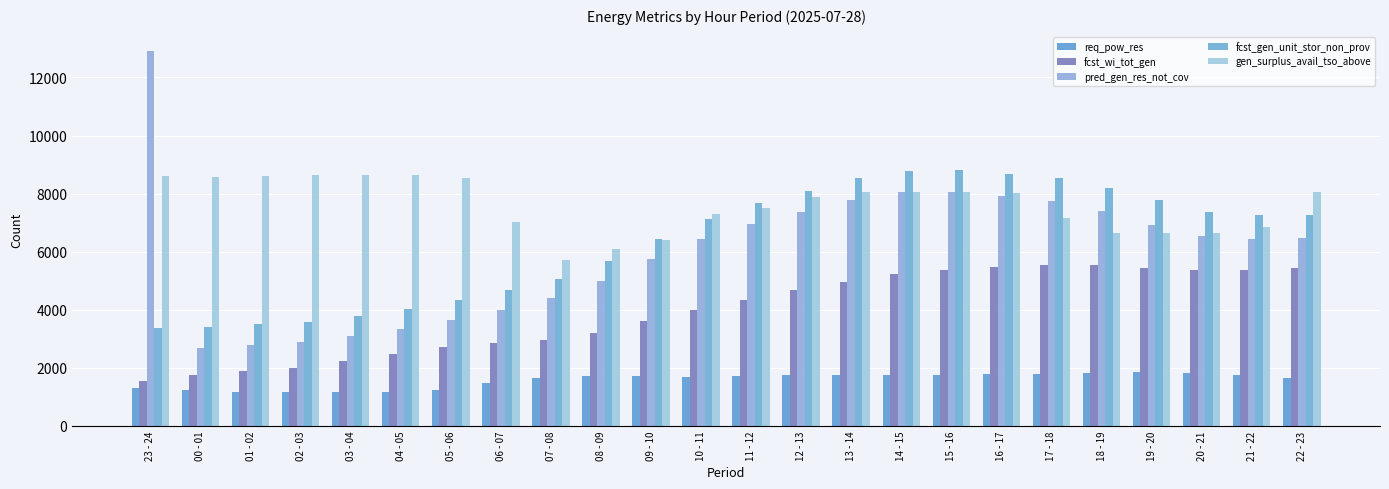

Reading left to right, list all the values displayed in this chart.

req_pow_res: 23 - 24=1302	00 - 01=1226	01 - 02=1185	02 - 03=1161	03 - 04=1160	04 - 05=1168	05 - 06=1250	06 - 07=1496	07 - 08=1667	08 - 09=1718	09 - 10=1706	10 - 11=1694	11 - 12=1737	12 - 13=1755	13 - 14=1758	14 - 15=1745	15 - 16=1756	16 - 17=1775	17 - 18=1799	18 - 19=1835	19 - 20=1855	20 - 21=1828	21 - 22=1769	22 - 23=1646
fcst_wi_tot_gen: 23 - 24=1560	00 - 01=1755	01 - 02=1886	02 - 03=2010	03 - 04=2220	04 - 05=2461	05 - 06=2707	06 - 07=2872	07 - 08=2949	08 - 09=3205	09 - 10=3603	10 - 11=4007	11 - 12=4353	12 - 13=4673	13 - 14=4973	14 - 15=5235	15 - 16=5371	16 - 17=5457	17 - 18=5538	18 - 19=5533	19 - 20=5447	20 - 21=5363	21 - 22=5358	22 - 23=5442
pred_gen_res_not_cov: 23 - 24=12924	00 - 01=2673	01 - 02=2790	02 - 03=2899	03 - 04=3106	04 - 05=3347	05 - 06=3634	06 - 07=3986	07 - 08=4406	08 - 09=5008	09 - 10=5762	10 - 11=6432	11 - 12=6947	12 - 13=7370	13 - 14=7787	14 - 15=8041	15 - 16=8069	16 - 17=7931	17 - 18=7762	18 - 19=7418	19 - 20=6913	20 - 21=6546	21 - 22=6450	22 - 23=6462
fcst_gen_unit_stor_non_prov: 23 - 24=3374	00 - 01=3402	01 - 02=3506	02 - 03=3596	03 - 04=3801	04 - 05=4042	05 - 06=4332	06 - 07=4680	07 - 08=5059	08 - 09=5680	09 - 10=6428	10 - 11=7137	11 - 12=7664	12 - 13=8107	13 - 14=8533	14 - 15=8786	15 - 16=8816	16 - 17=8678	17 - 18=8555	18 - 19=8209	19 - 20=7781	20 - 21=7377	21 - 22=7278	22 - 23=7268
gen_surplus_avail_tso_above: 23 - 24=8621	00 - 01=8577	01 - 02=8618	02 - 03=8642	03 - 04=8643	04 - 05=8655	05 - 06=8553	06 - 07=7009	07 - 08=5723	08 - 09=6101	09 - 10=6407	10 - 11=7298	11 - 12=7504	12 - 13=7882	13 - 14=8045	14 - 15=8058	15 - 16=8047	16 - 17=8014	17 - 18=7157	18 - 19=6636	19 - 20=6653	20 - 21=6650	21 - 22=6859	22 - 23=8068